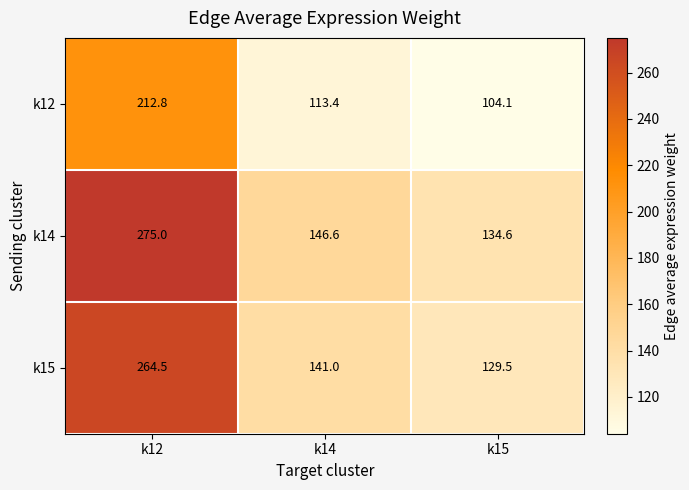

List the series in order of their peak value, highest first.

k14, k15, k12